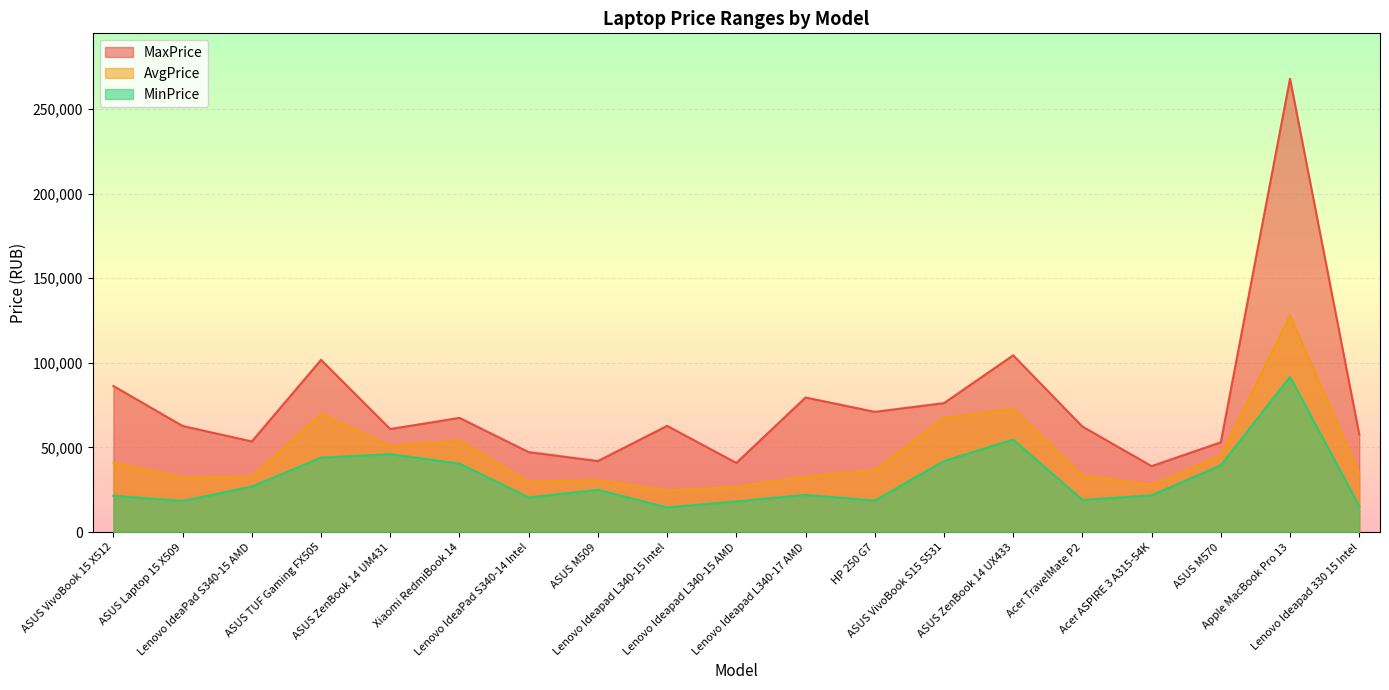

Which series has the widest spread of values?

MaxPrice